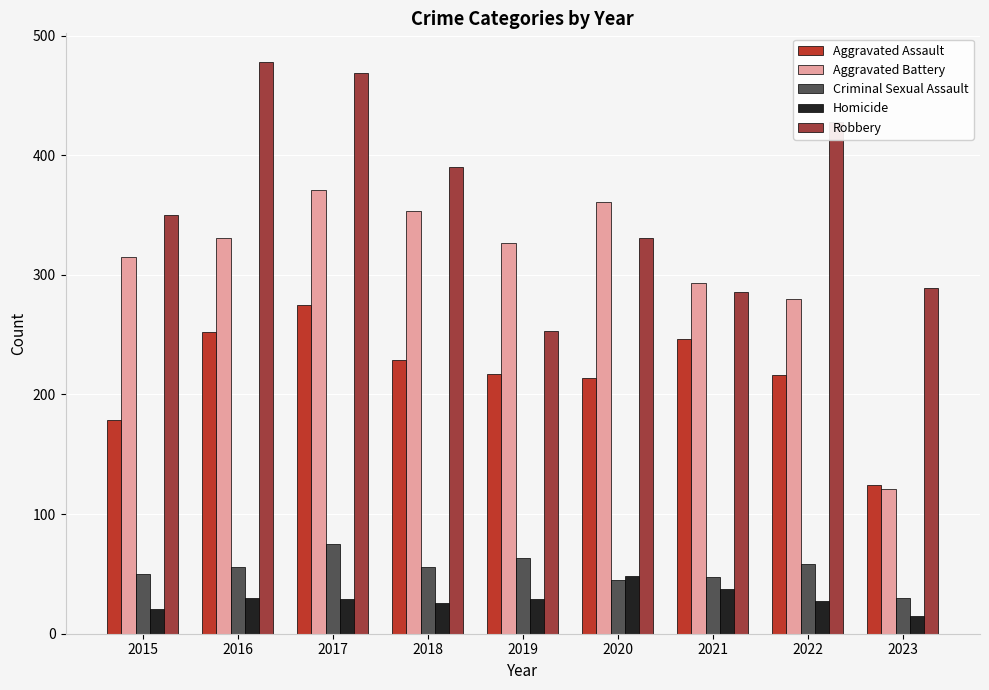

How many bars are there in each group?

5